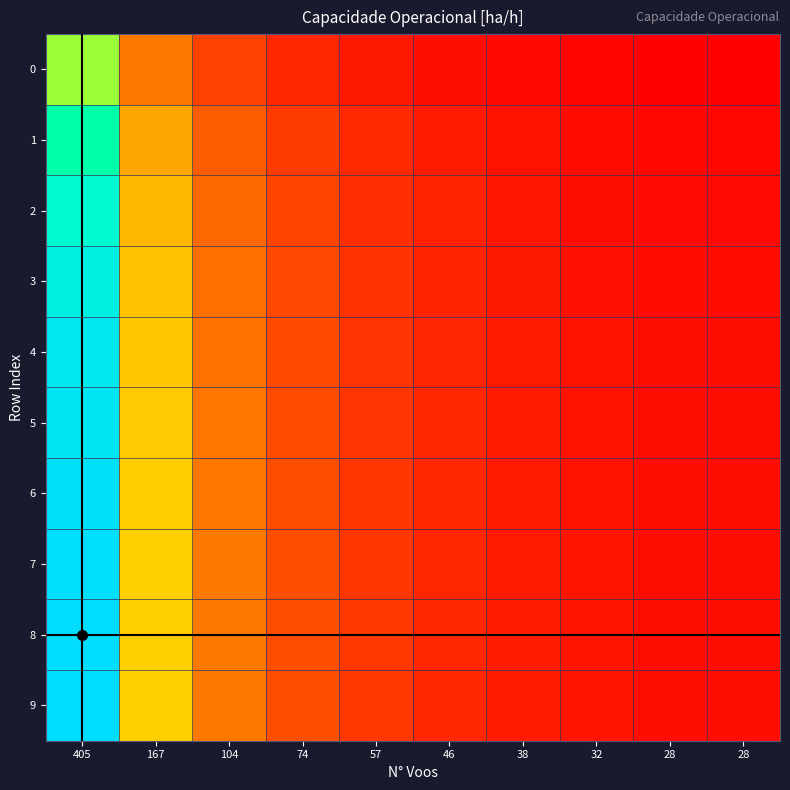

How many categories are shown in the chart?

10